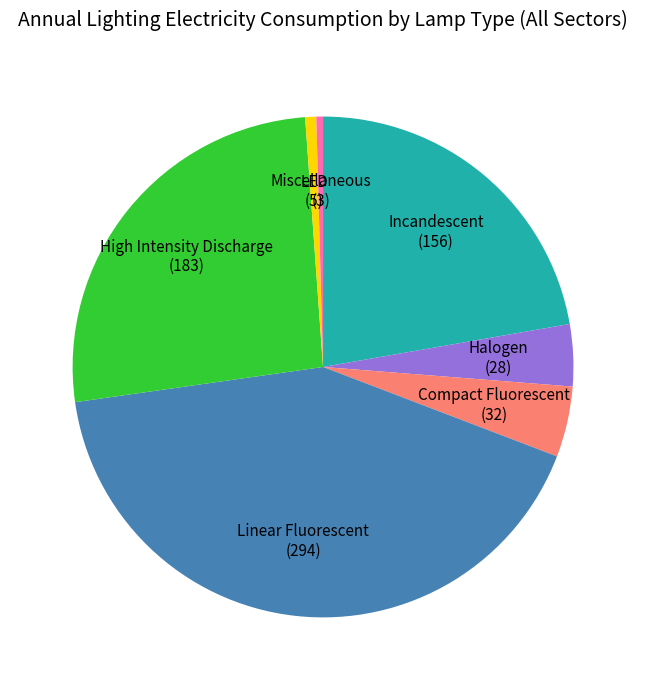

Between Halogen and Linear Fluorescent, which is larger?

Linear Fluorescent